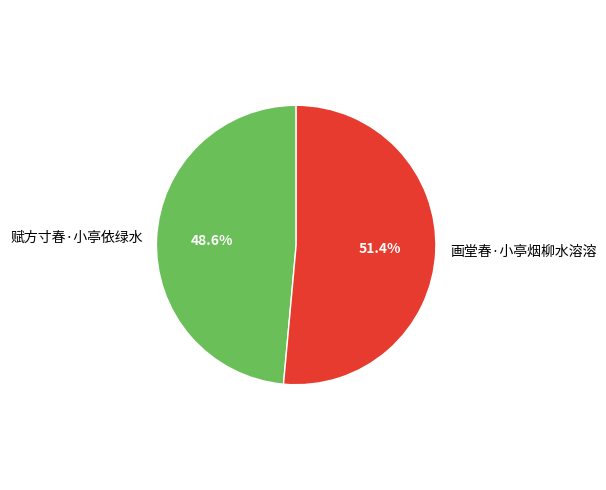

To the nearest percent, what is the difference between the largest and smallest slice percentages?

3%